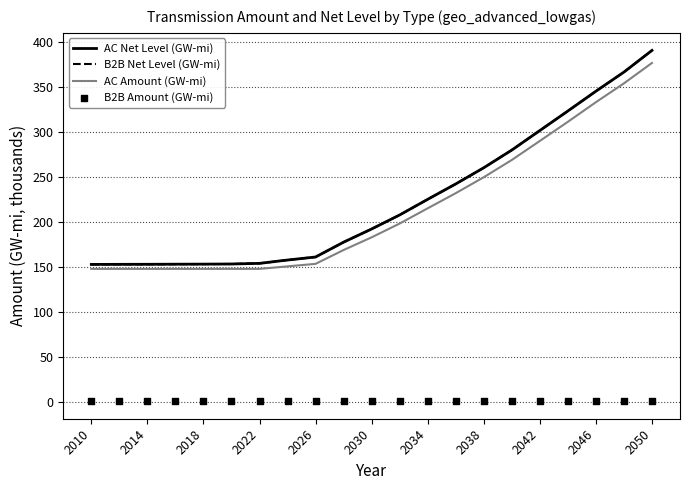

Which series reaches the minimum Y coordinate?

B2B Amount (GW-mi)